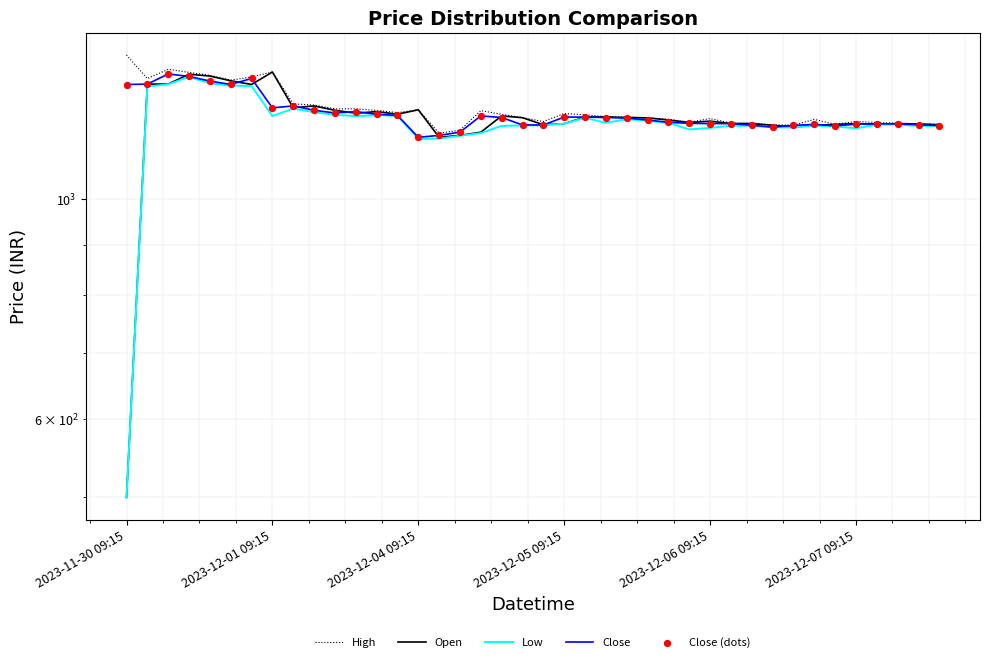

What is the total value across all series at 2023-12-06 09:15?

5973.9